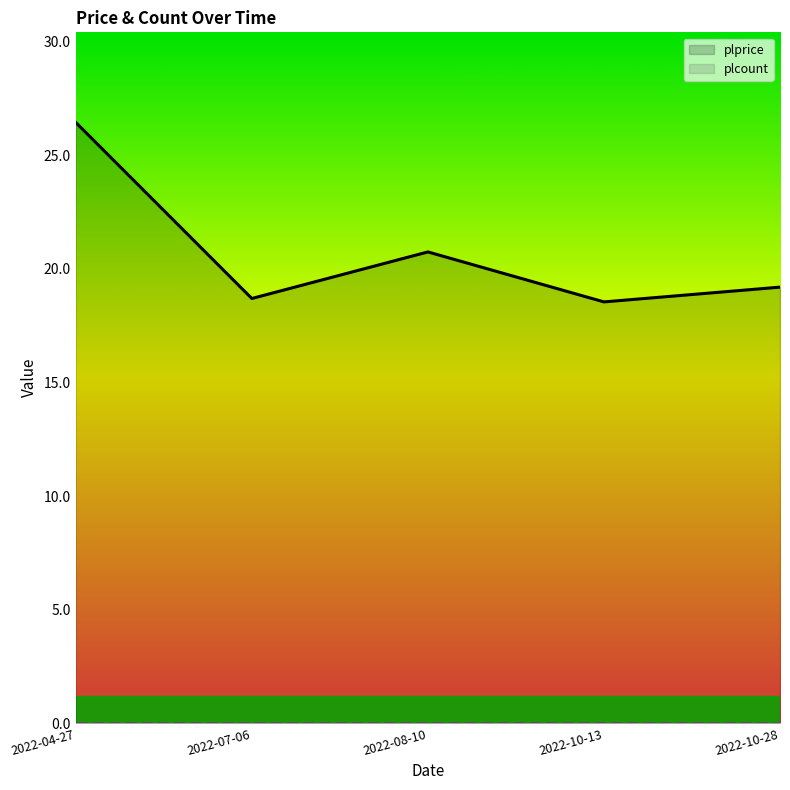

Does the chart display data point markers on the line(s)?

No